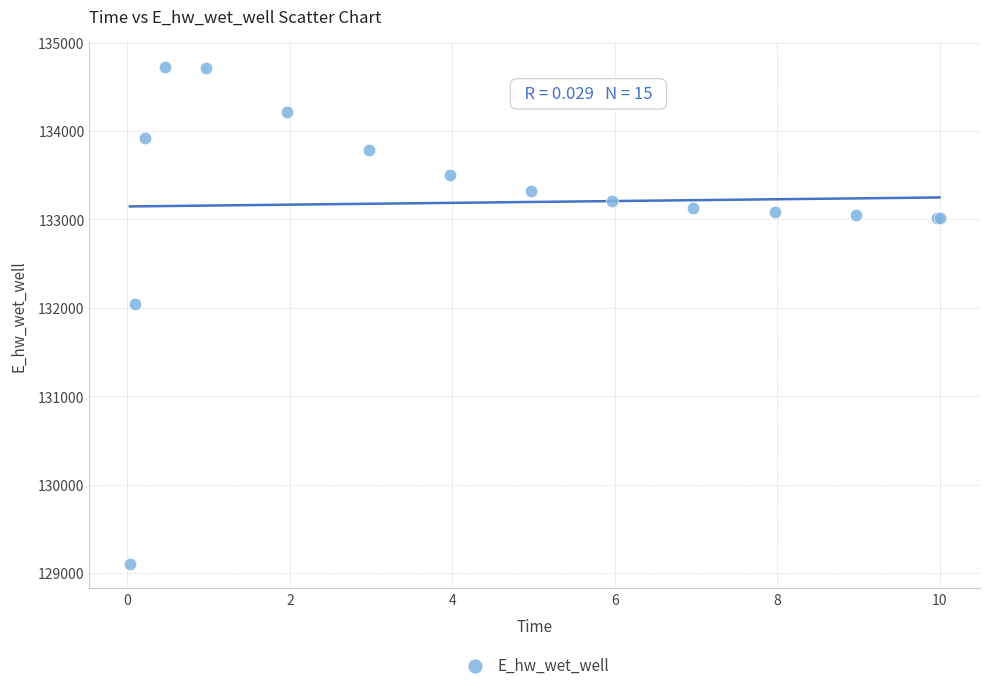

What Y value in the scatter plot is closest to 131918?

132040.7